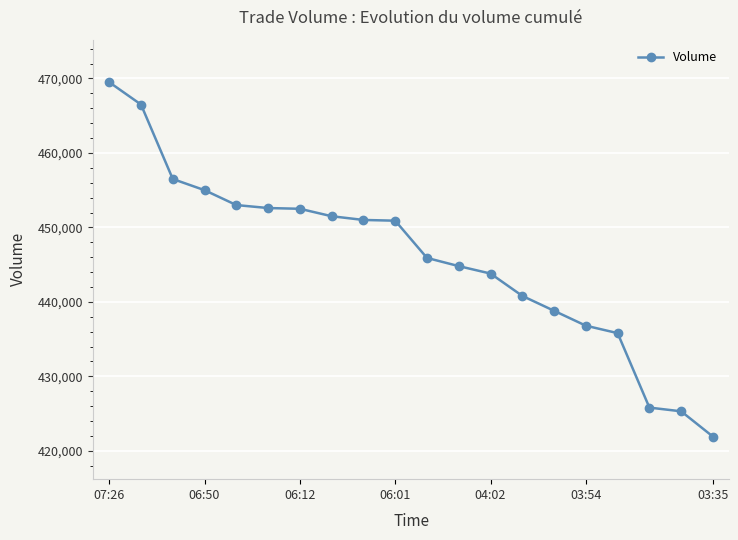

What is the difference between the second highest and second lowest values?

41200